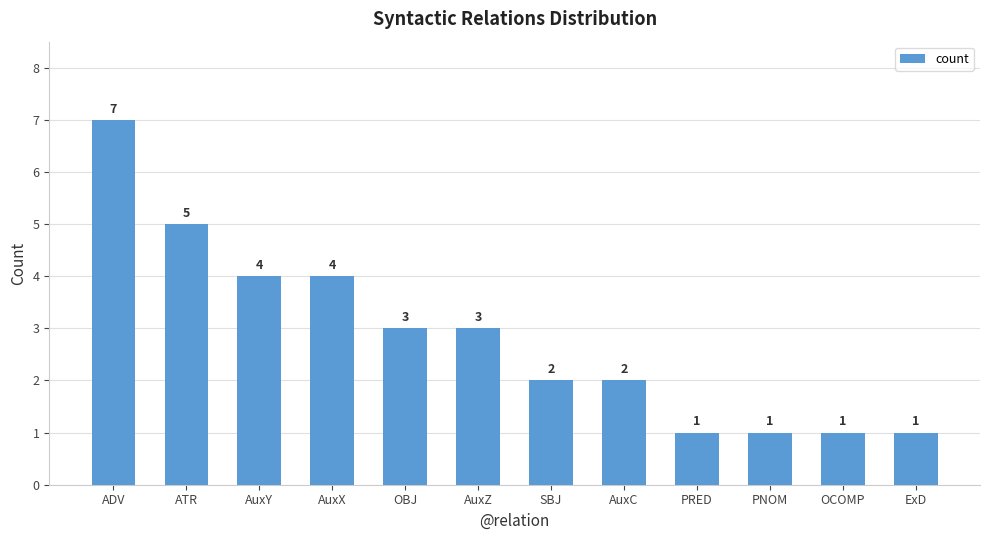

Between AuxZ and SBJ, which is larger?

AuxZ